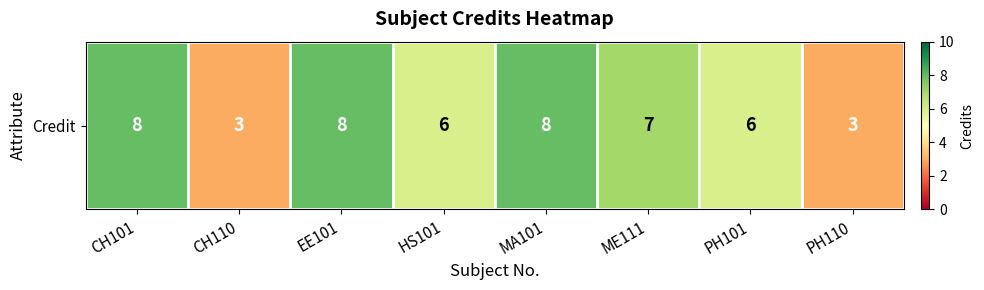

Reading left to right, extract all data points from this chart.

8	3	8	6	8	7	6	3